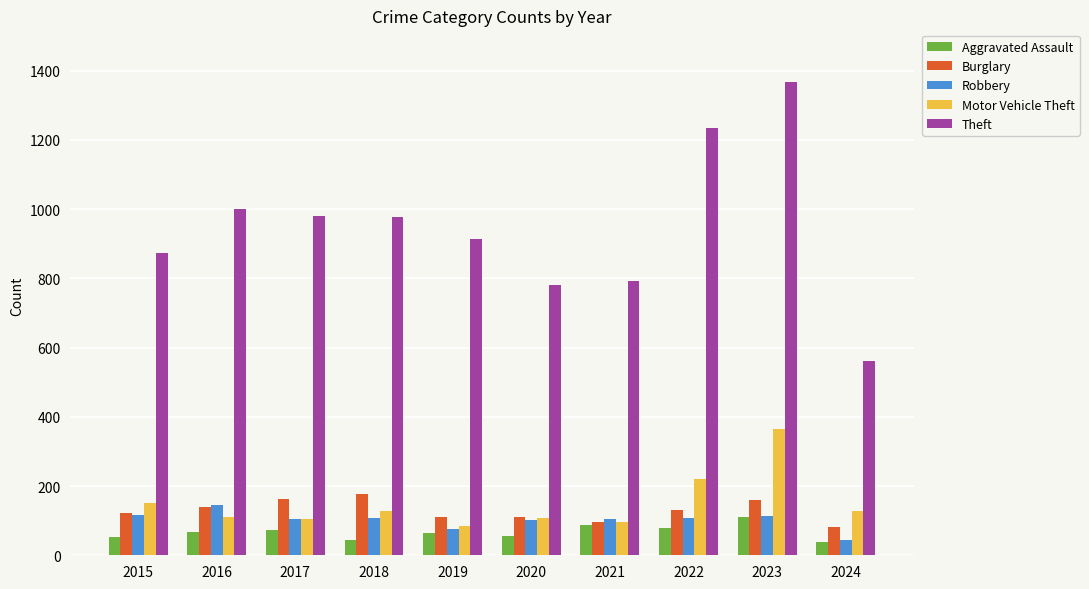

How many distinct data groups are displayed?

5